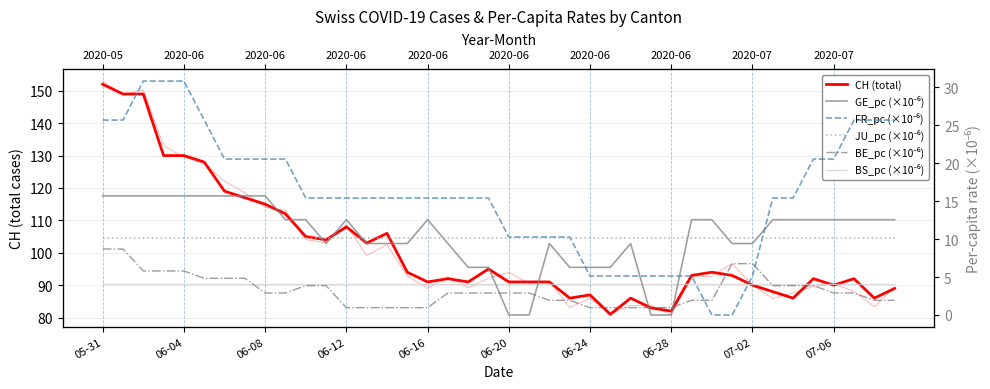

Where do FR_pc (×10⁻⁶) and JU_pc (×10⁻⁶) first cross each other?

23 and 24